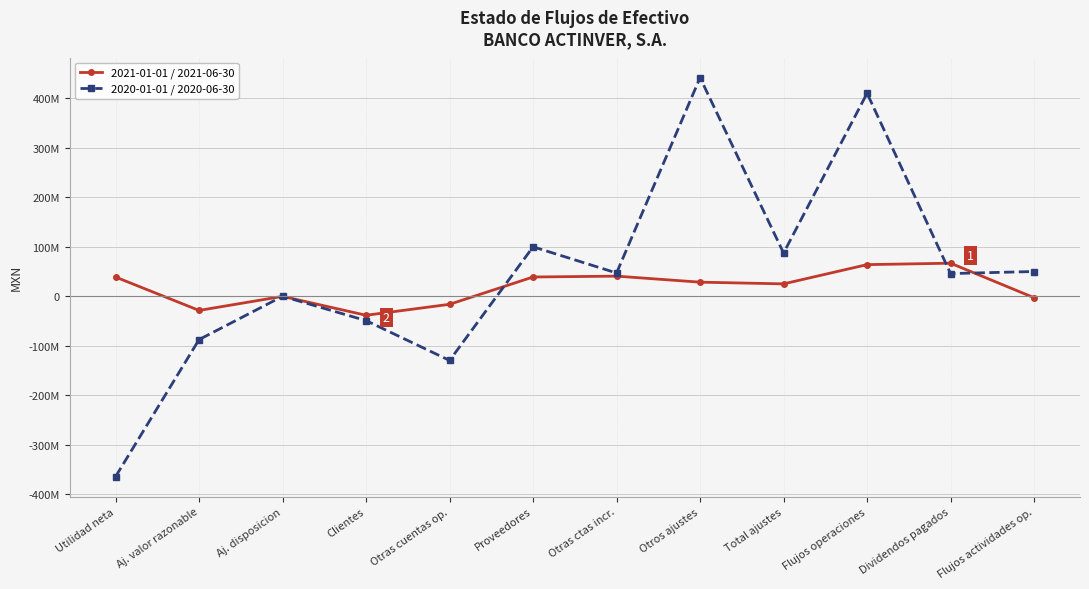

Where do 2020-01-01 / 2020-06-30 and 2021-01-01 / 2021-06-30 first cross each other?

Aj. valor razonable and Aj. disposicion